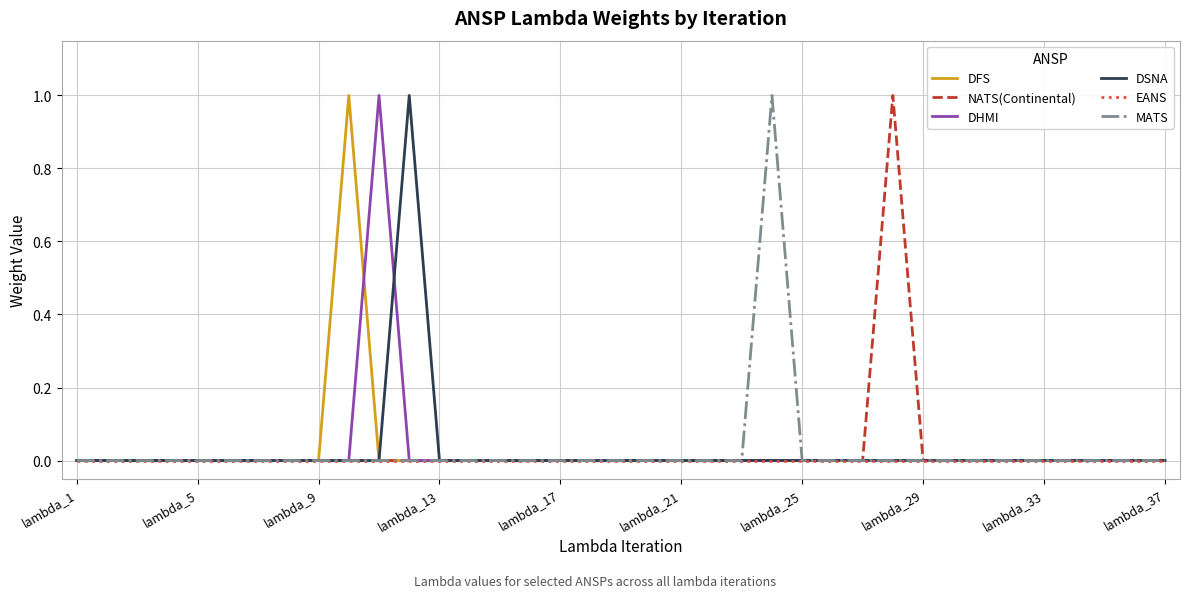

Is it true that DHMI equals 0 at lambda_29?

True